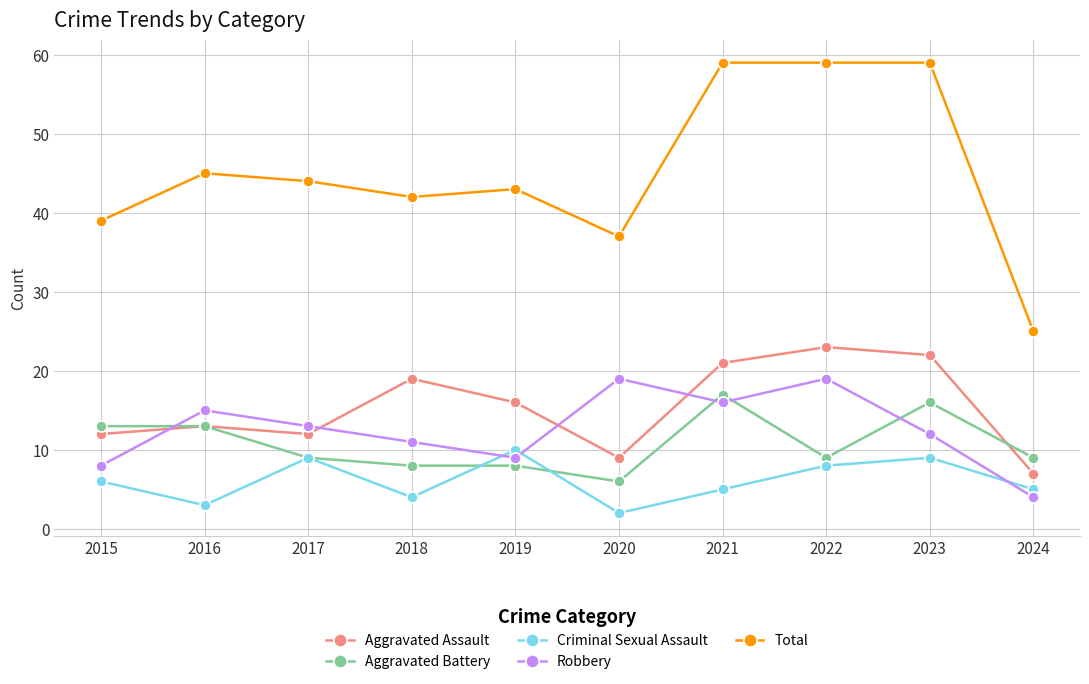

True or false: Total and Aggravated Assault intersect in this chart.

False